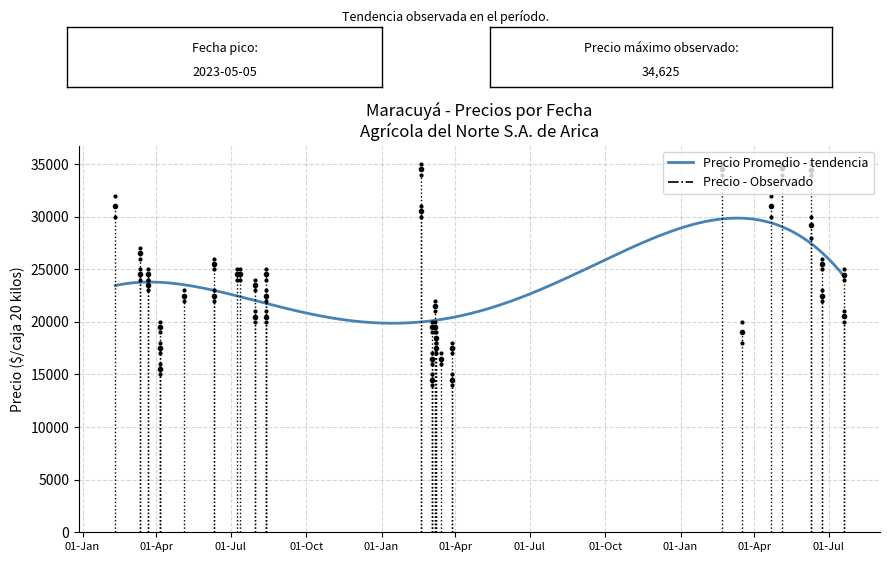

What is the minimum value shown in the chart?

19867.3